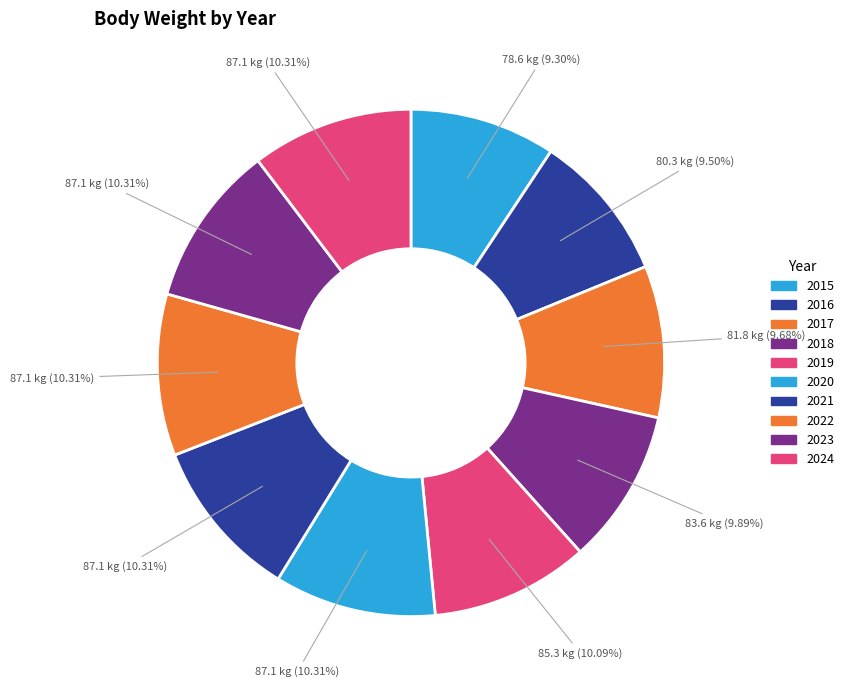

What percentage is NOT represented by 2018?

90.1%